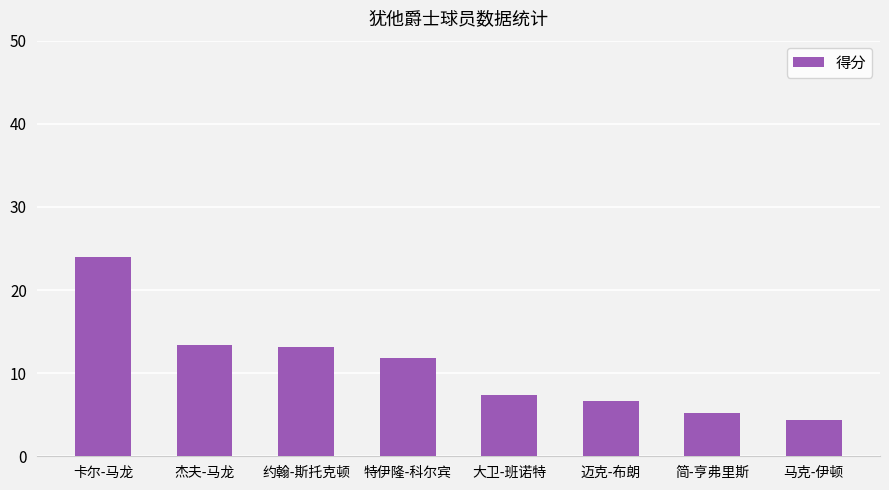

True or false: the data shows 7.0 at 马克-伊顿.

False